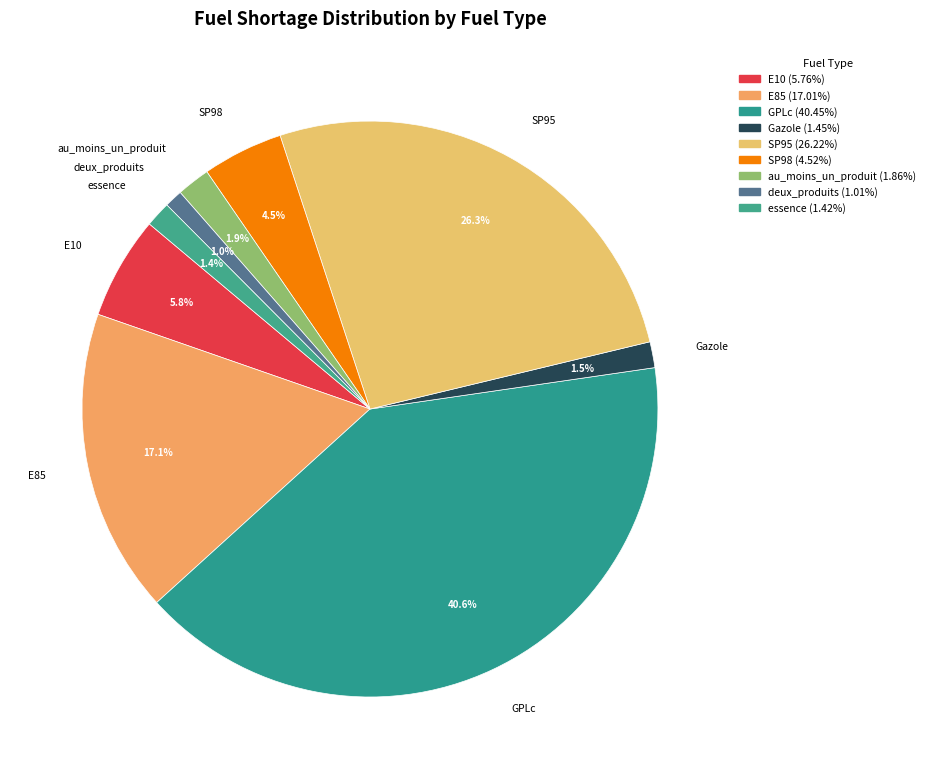

Combined, do Gazole and au_moins_un_produit account for over 50%?

No